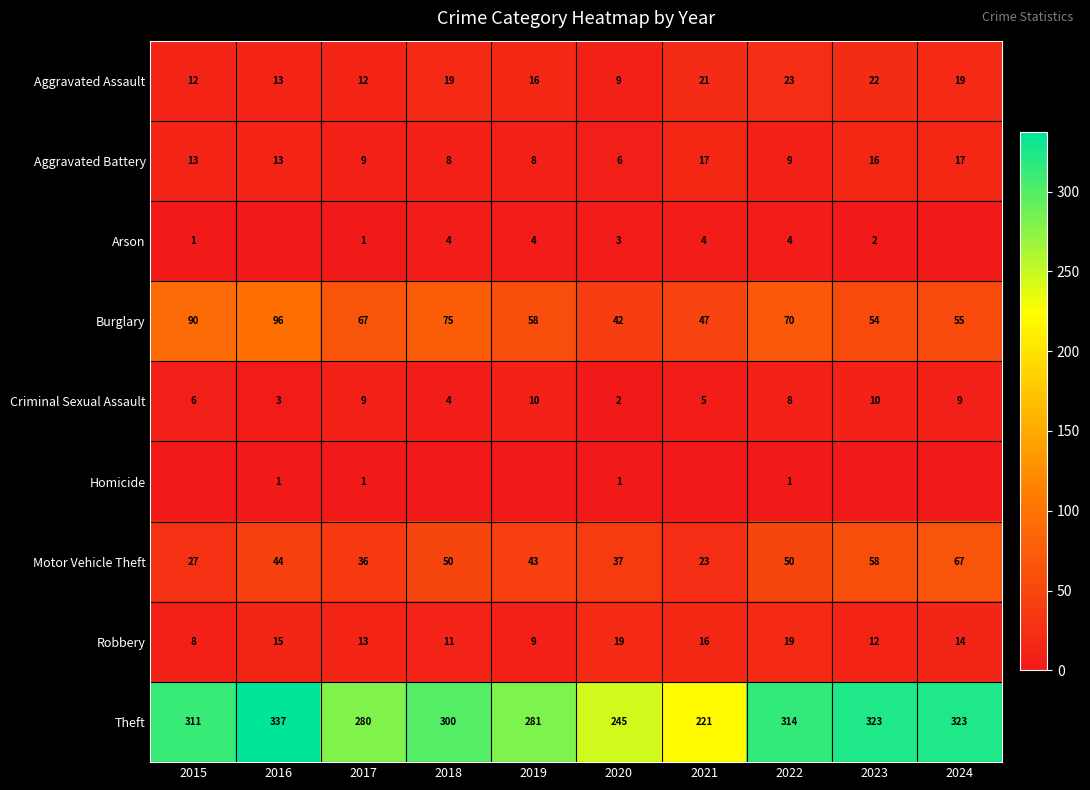

What is the total value across all series at 2021?

354